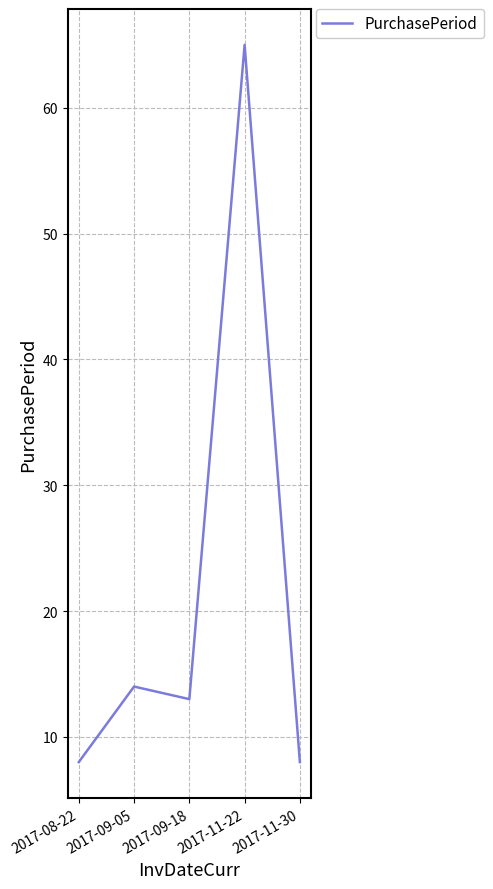

What position from the left is 2017-11-30?

5